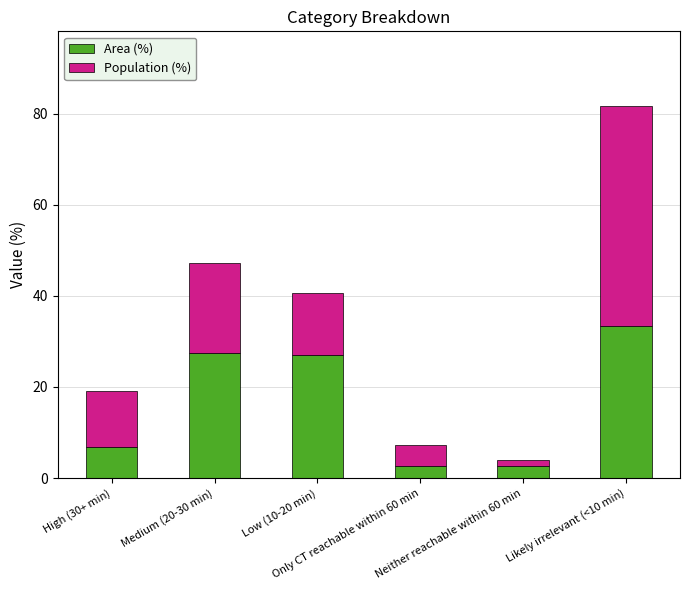

What is the maximum value for Area (%)?

33.3